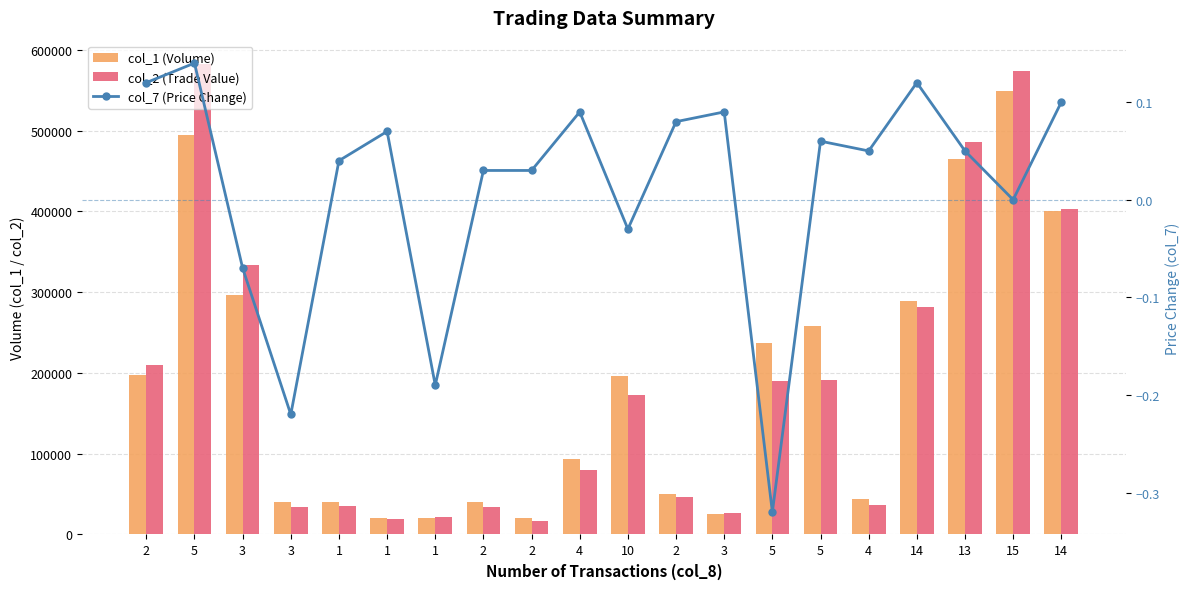

What is the minimum value shown in the chart?

-0.3